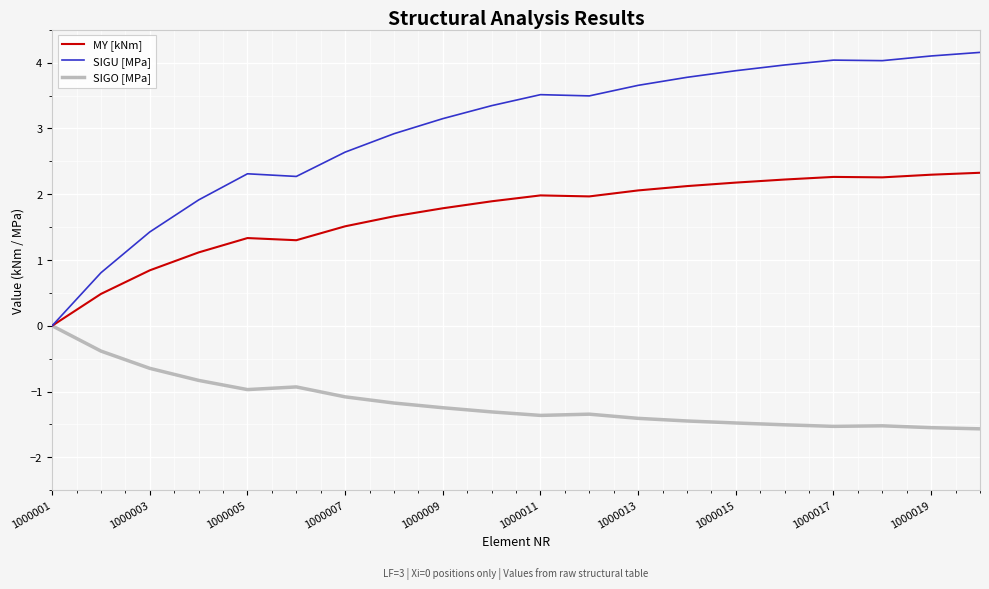

What is the maximum value for SIGU [MPa]?

4.2